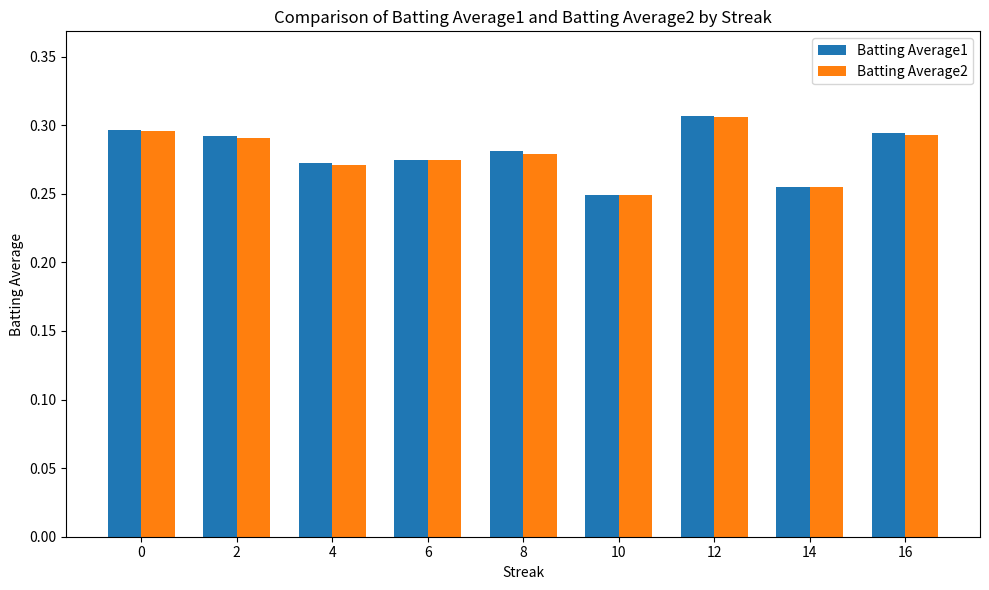

At which label is Batting Average1 closest to 0?

10